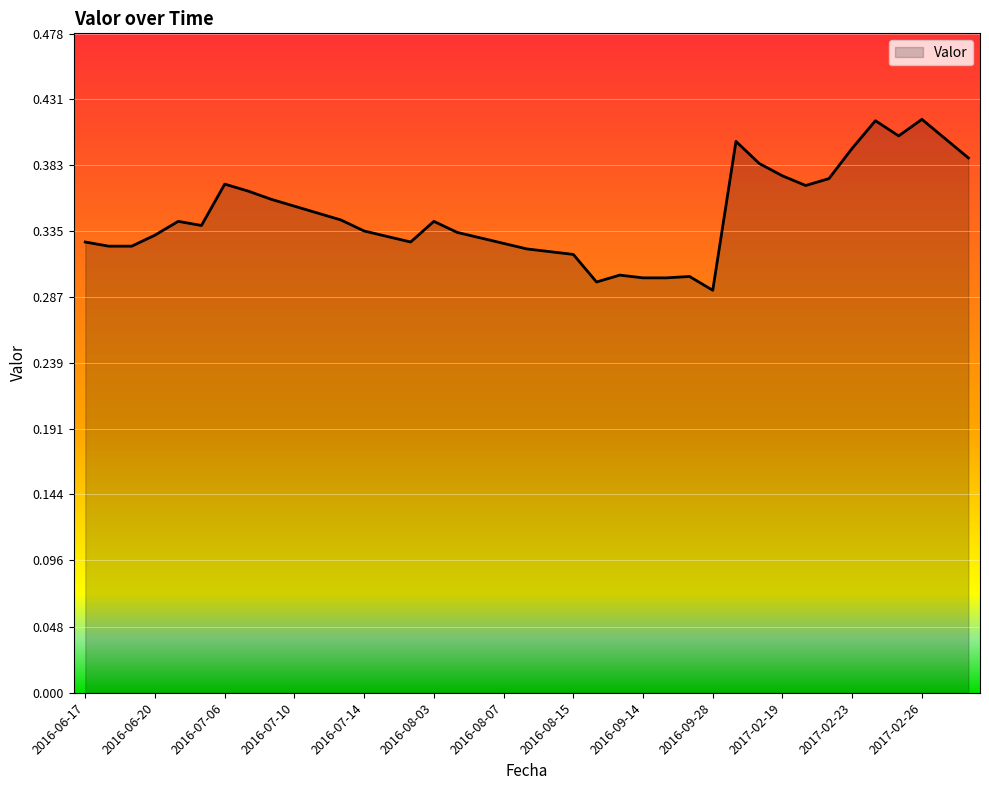

Count the number of categories in the chart.

39